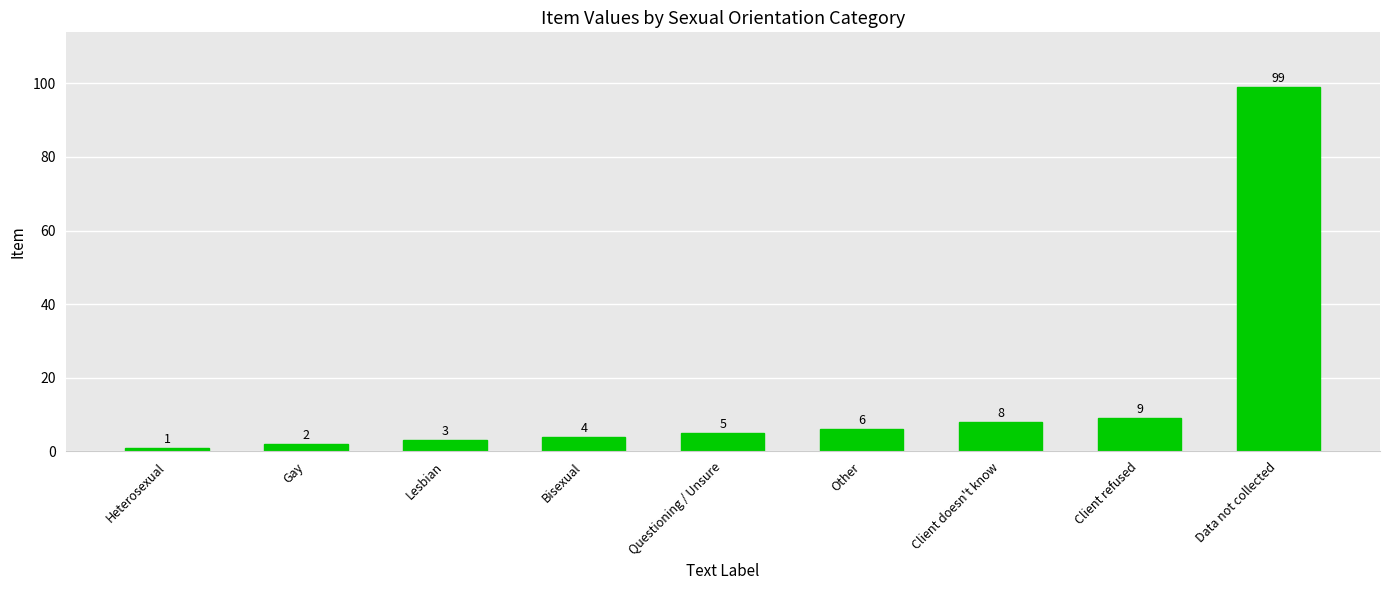

How many bars are there in total?

9